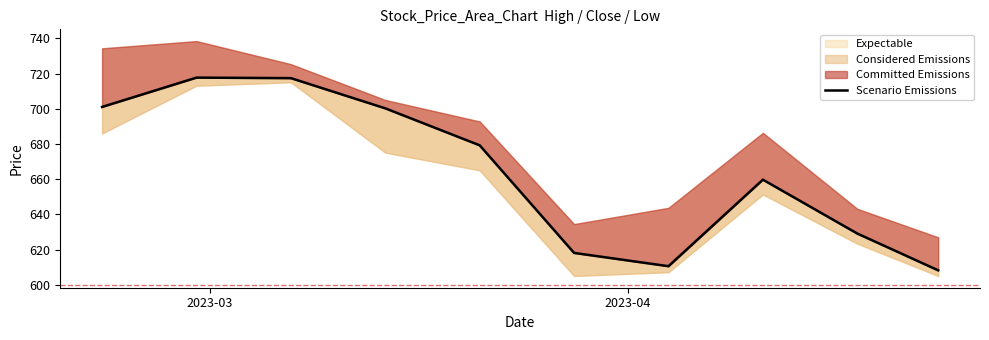

What is the difference between the maximum and minimum values?

109.5